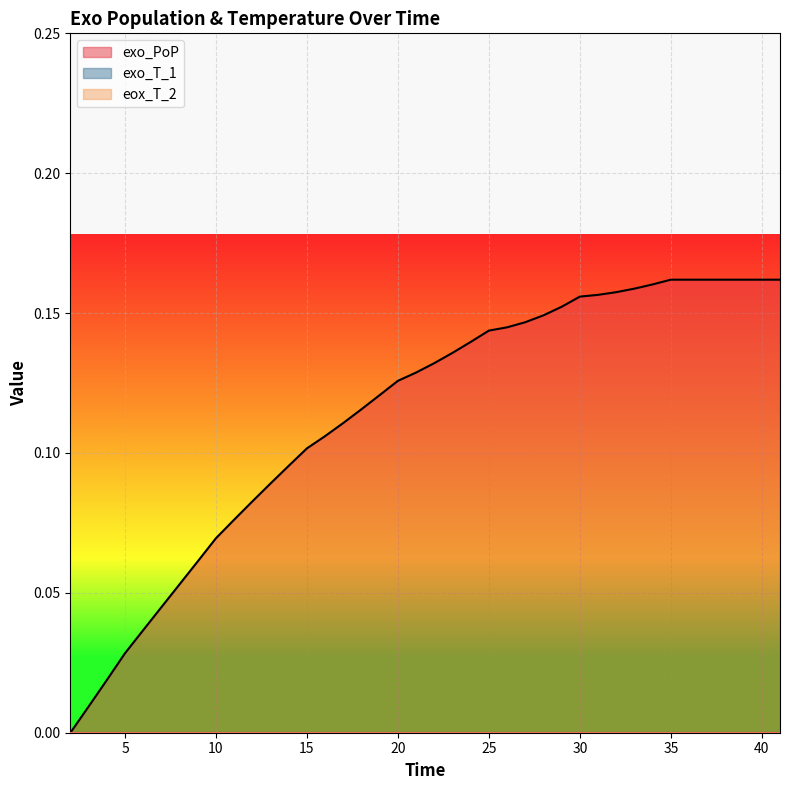

Does the chart display data point markers on the line(s)?

No